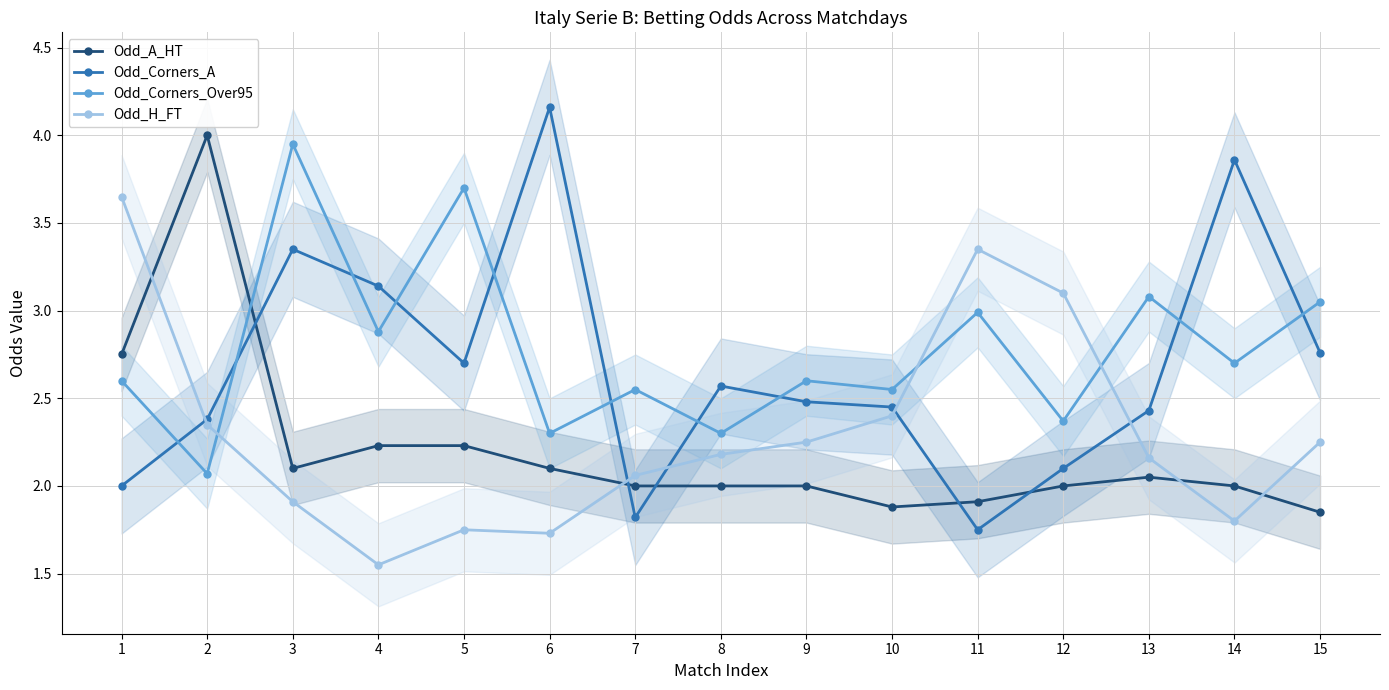

Between 8 and 14, which is larger?

8